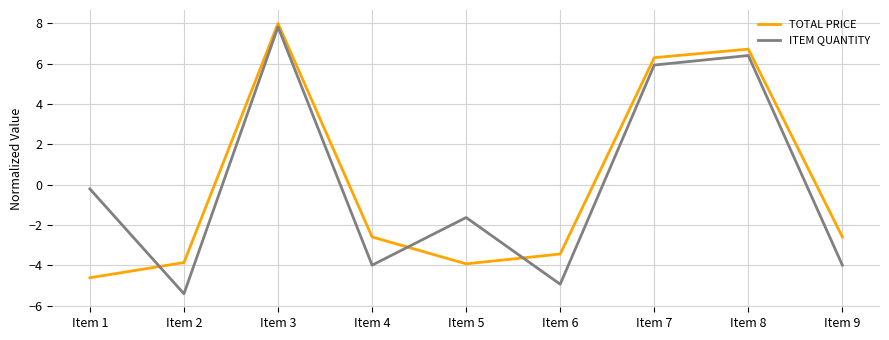

At which category is the sum across all series the highest?

Item 3